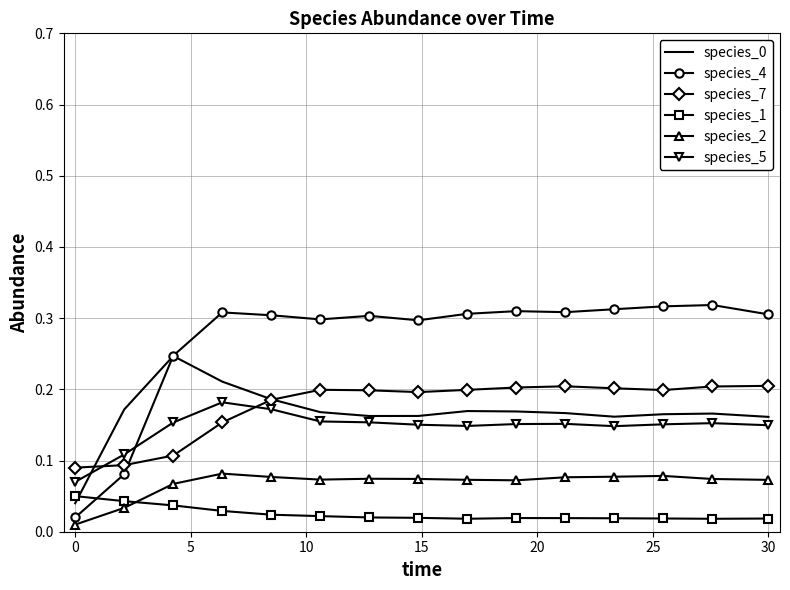

True or false: species_0 and species_2 cross at least once.

False